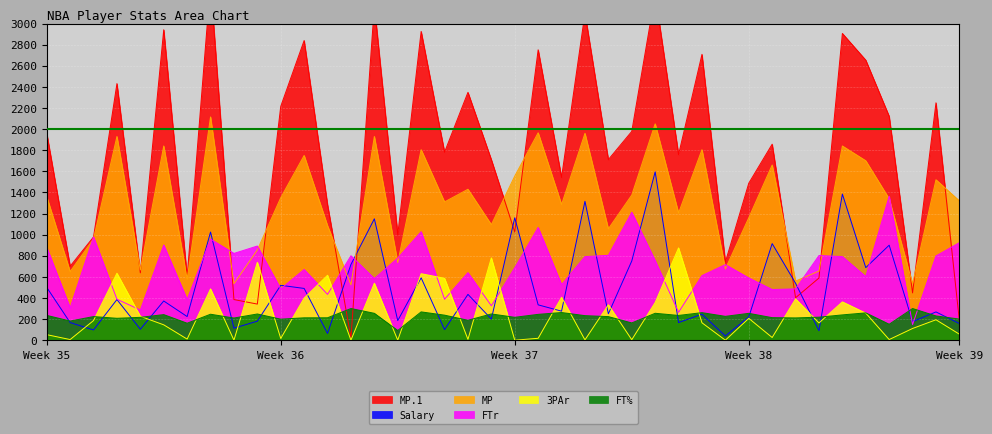

How many data points does each series have?

40